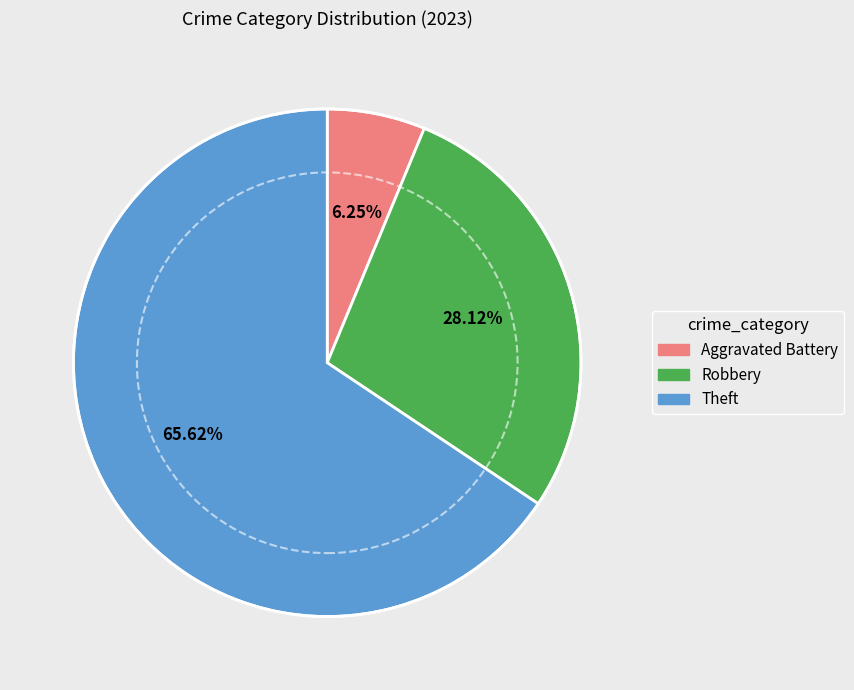

How many segments does this pie chart have?

3